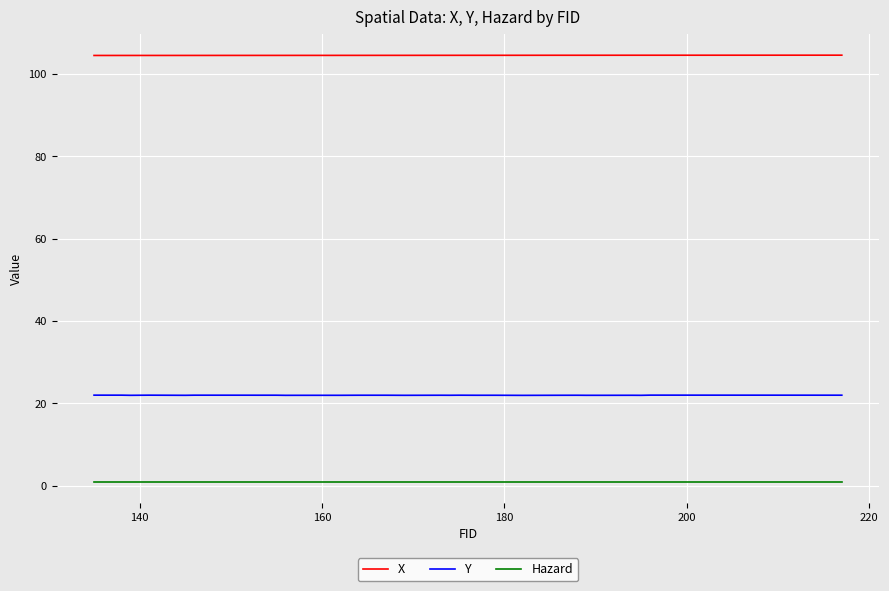

List the series in order of their peak value, highest first.

X, Y, Hazard